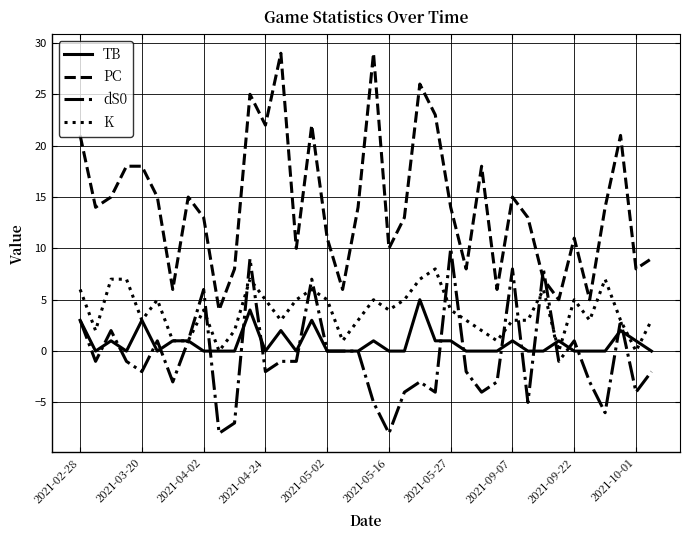

Is this an area chart (filled region under the line)?

No